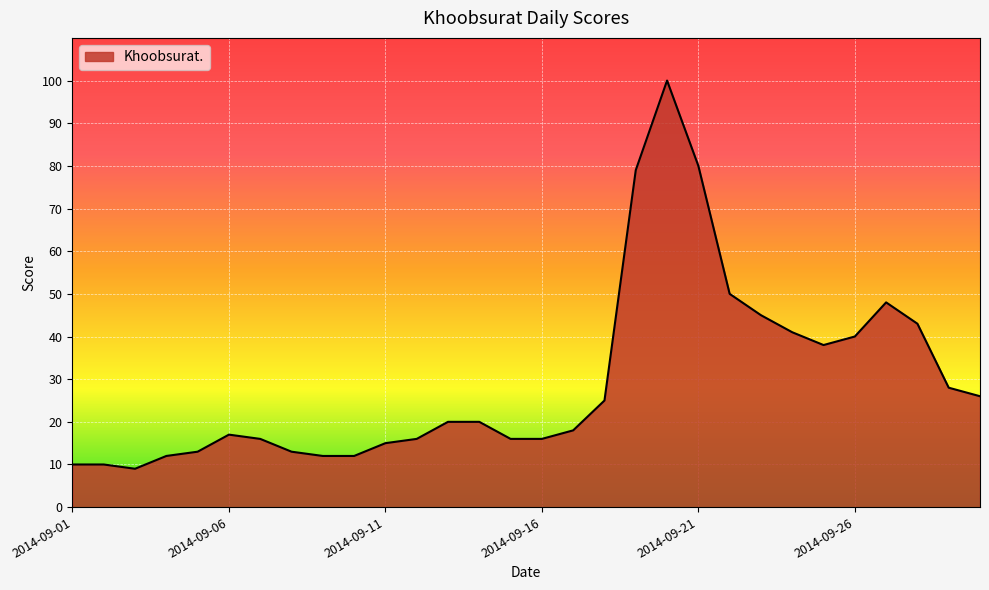

Does the chart have visible grid lines?

Yes